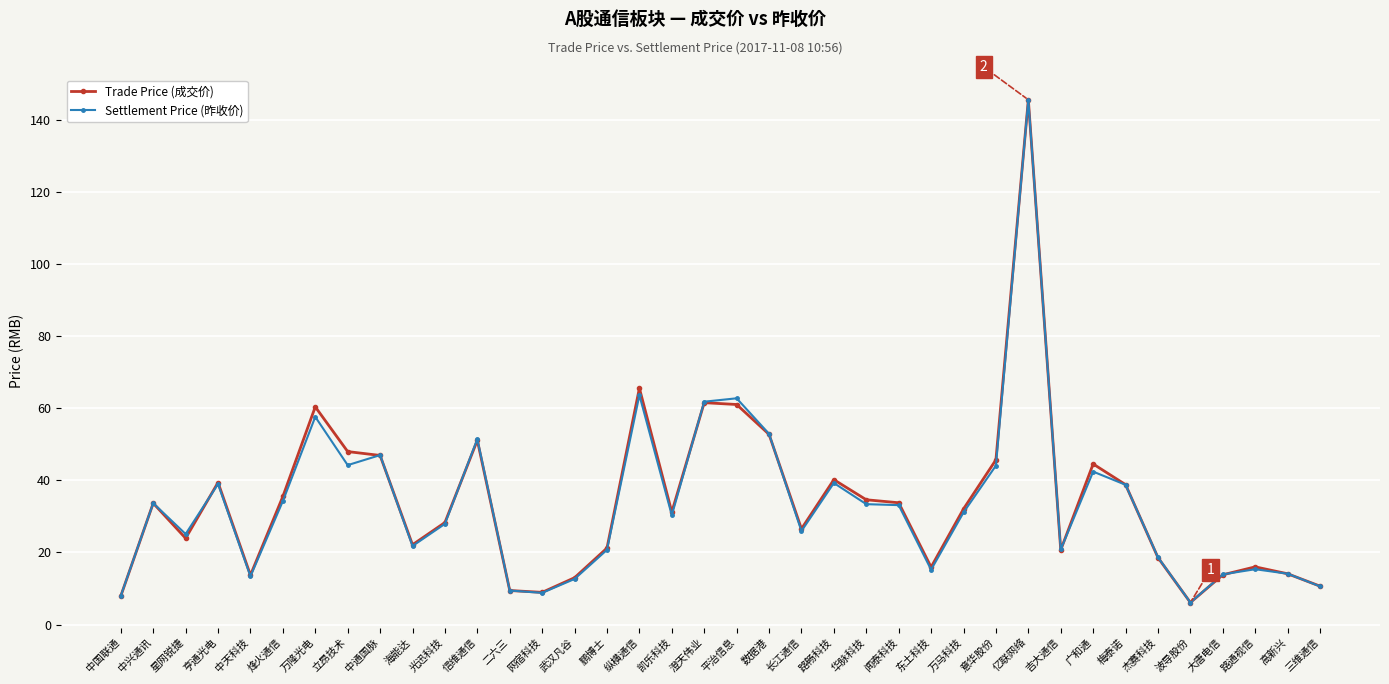

What is the total value across all series at 鹏博士?

41.9